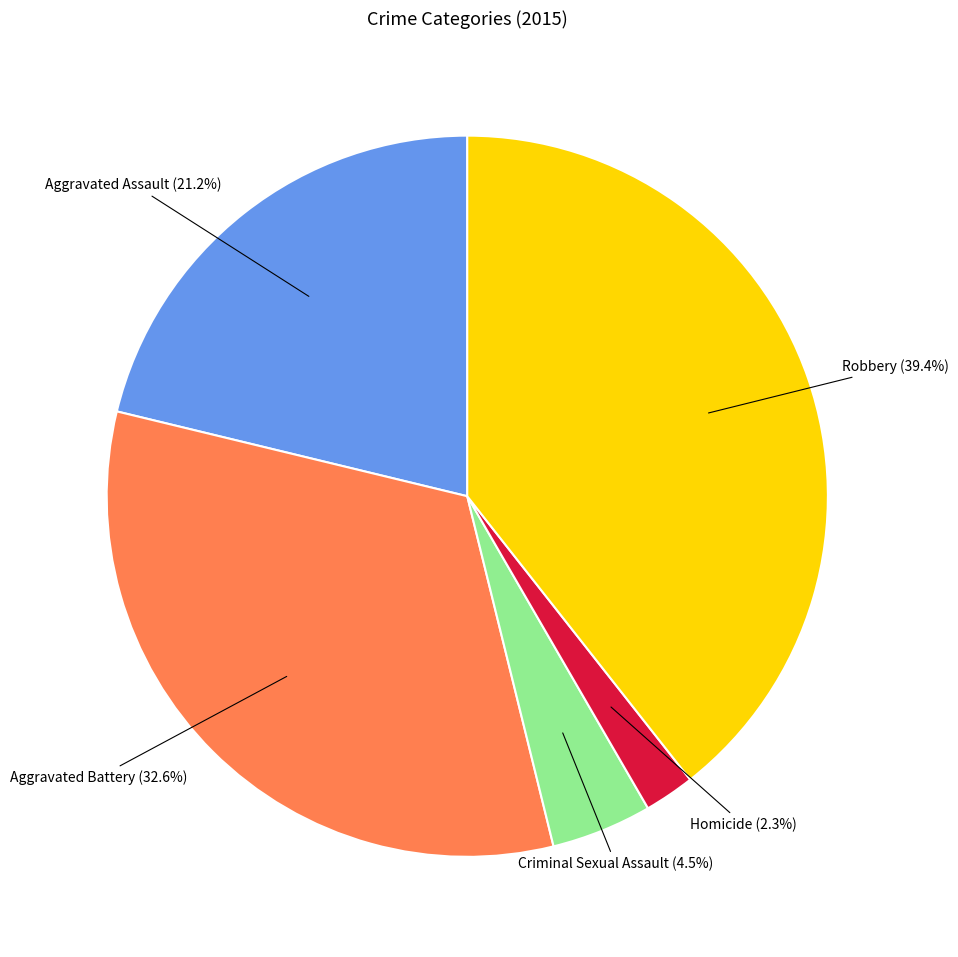

Is there a majority slice in this chart?

No